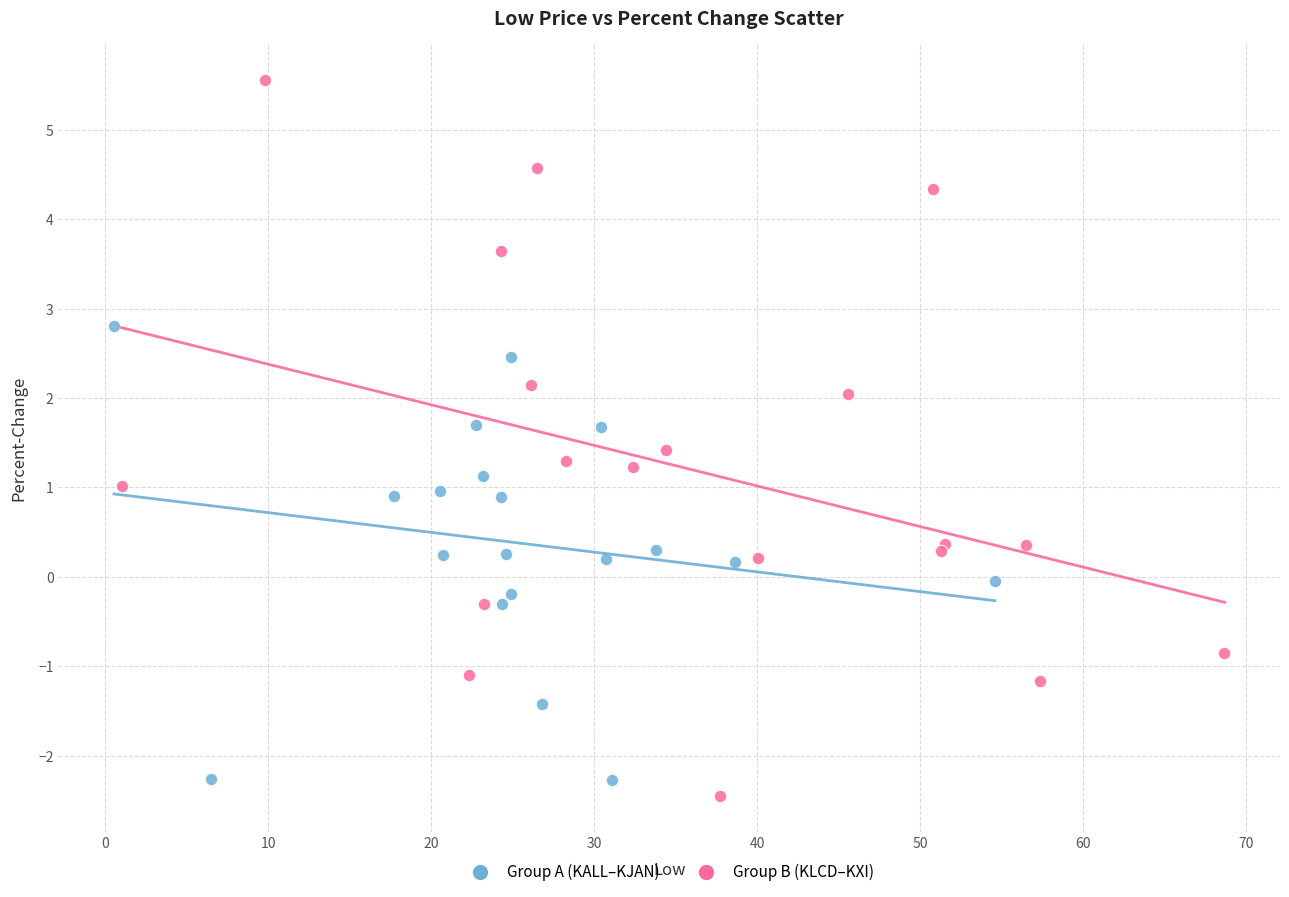

Which series has the largest Y range (max minus min)?

Group B (KLCD–KXI)